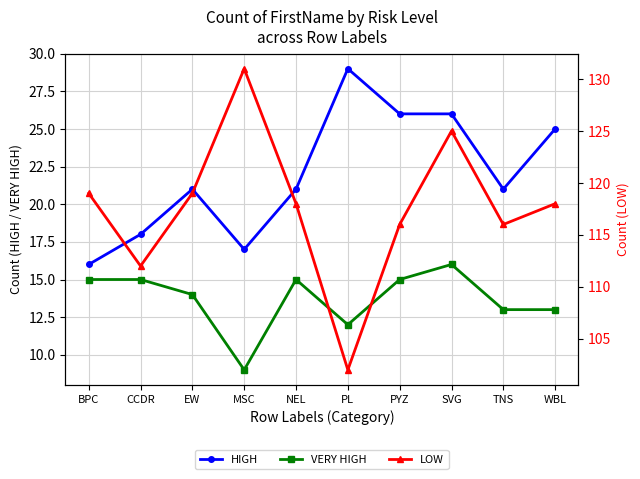

Reading right to left, transcribe all the data shown in this chart.

HIGH: WBL=25	TNS=21	SVG=26	PYZ=26	PL=29	NEL=21	MSC=17	EW=21	CCDR=18	BPC=16
VERY HIGH: WBL=13	TNS=13	SVG=16	PYZ=15	PL=12	NEL=15	MSC=9	EW=14	CCDR=15	BPC=15
LOW: WBL=118	TNS=116	SVG=125	PYZ=116	PL=102	NEL=118	MSC=131	EW=119	CCDR=112	BPC=119